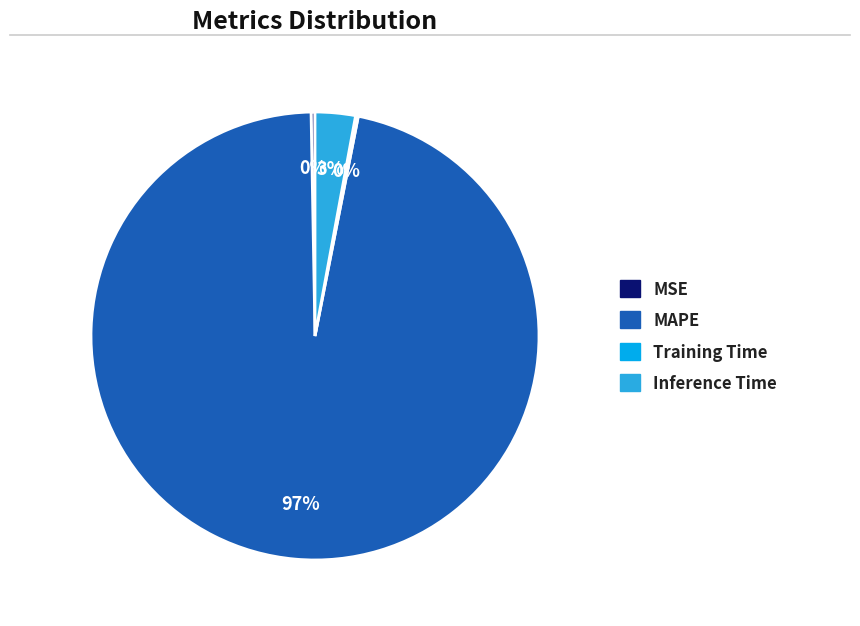

Is there a majority slice in this chart?

Yes